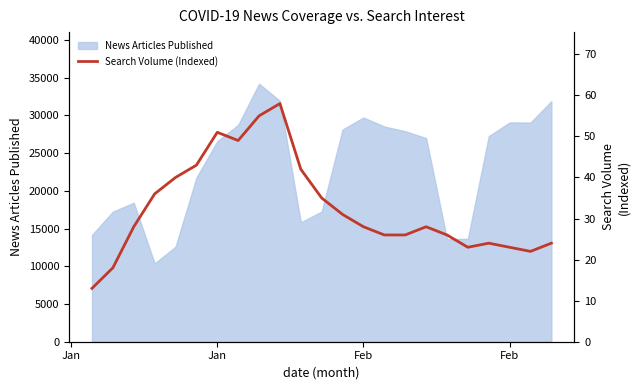

Reading left to right, list all the values displayed in this chart.

13	18	28	36	40	43	51	49	55	58	42	35	31	28	26	26	28	26	23	24	23	22	24